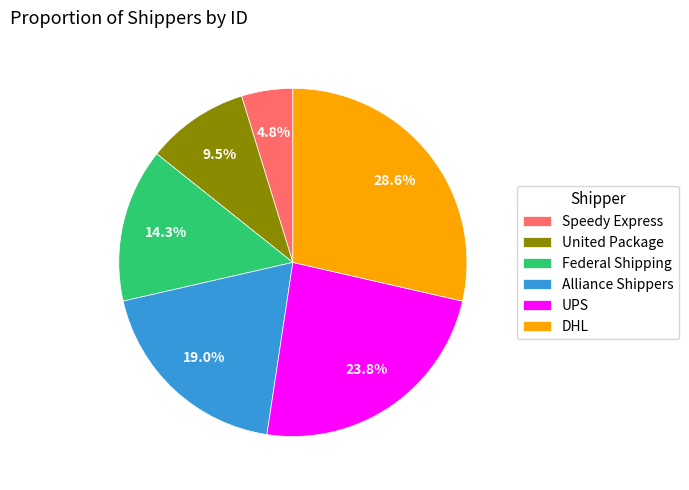

To the nearest percent, what is the difference between the DHL and UPS slice percentages?

5%